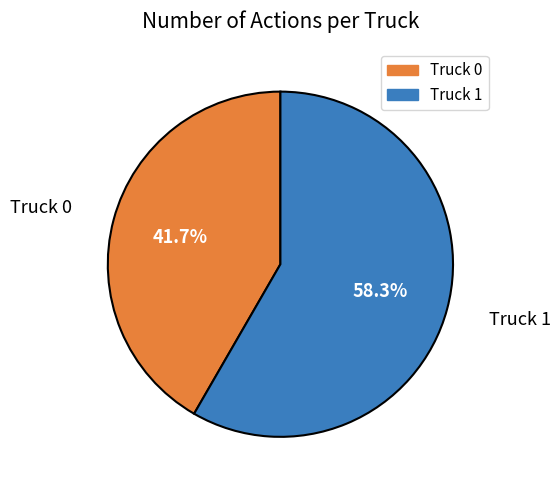

How much of the chart is everything except Truck 0?

58.3%